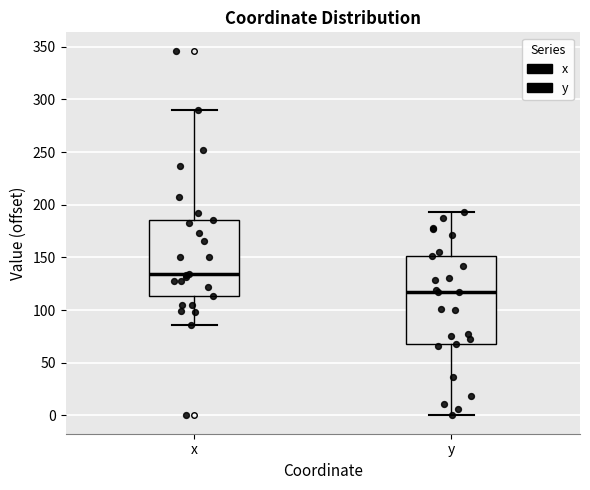

Which box is the tallest, from its lower edge to its upper edge?

y